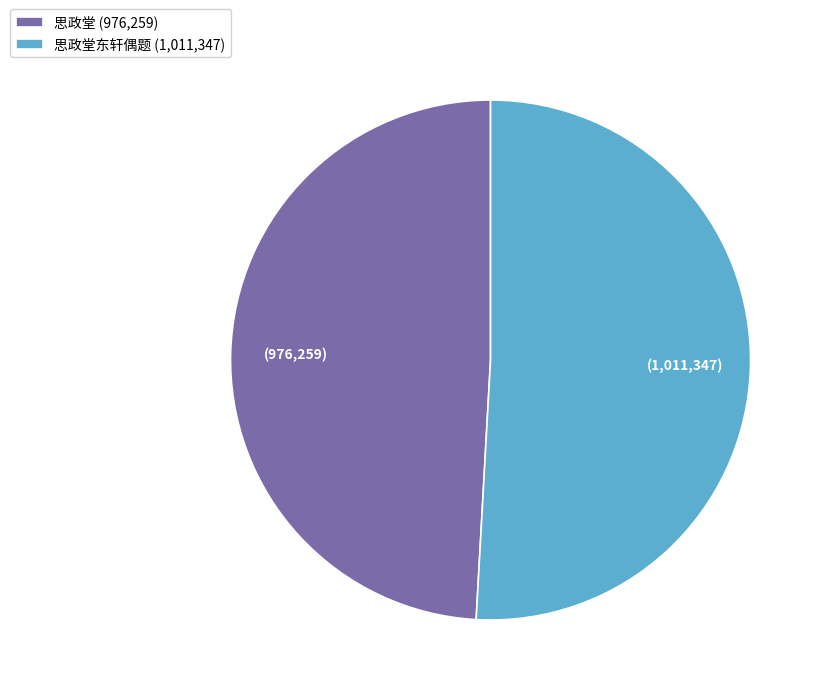

Approximately how many times larger is the value at 思政堂 (976,259) compared to 思政堂东轩偶题 (1,011,347)?

1.0